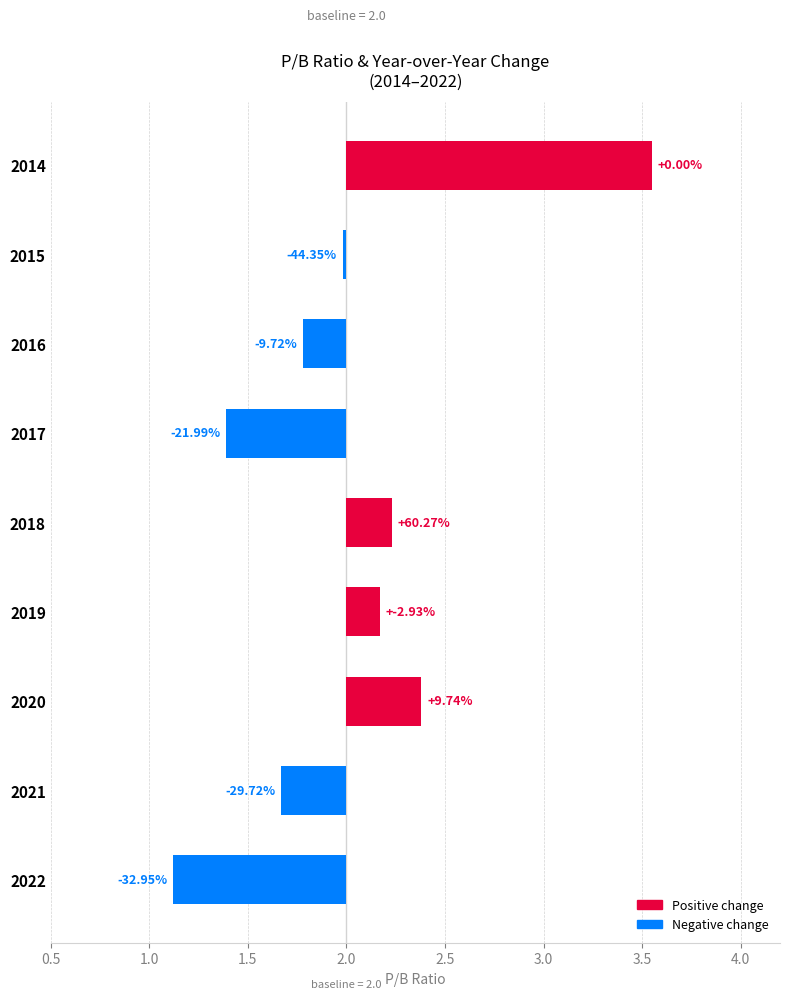

What is the difference between the maximum and minimum values?

2.4